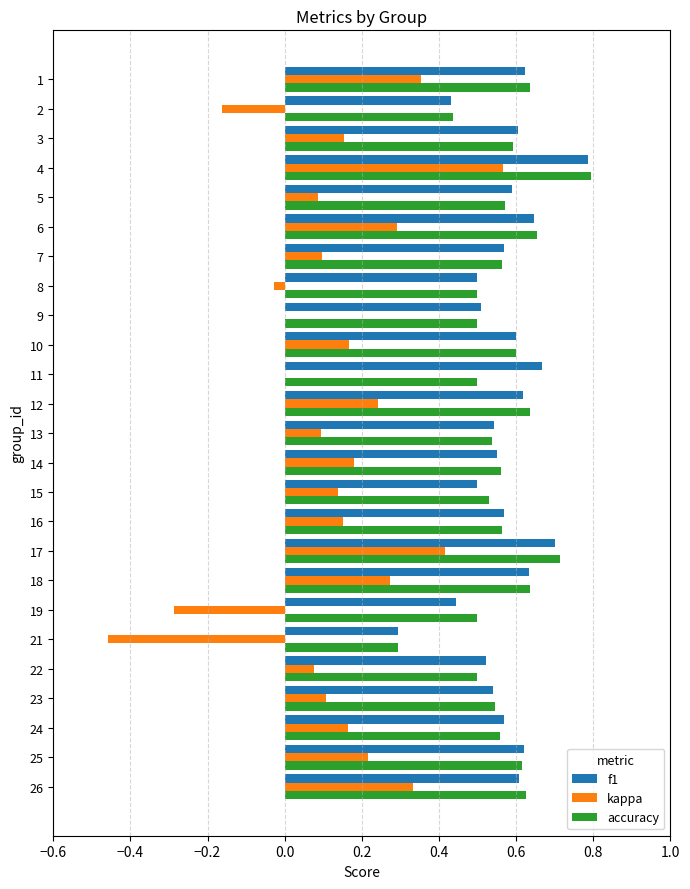

What is the sum of the accuracy values at 21 and 13?

0.8